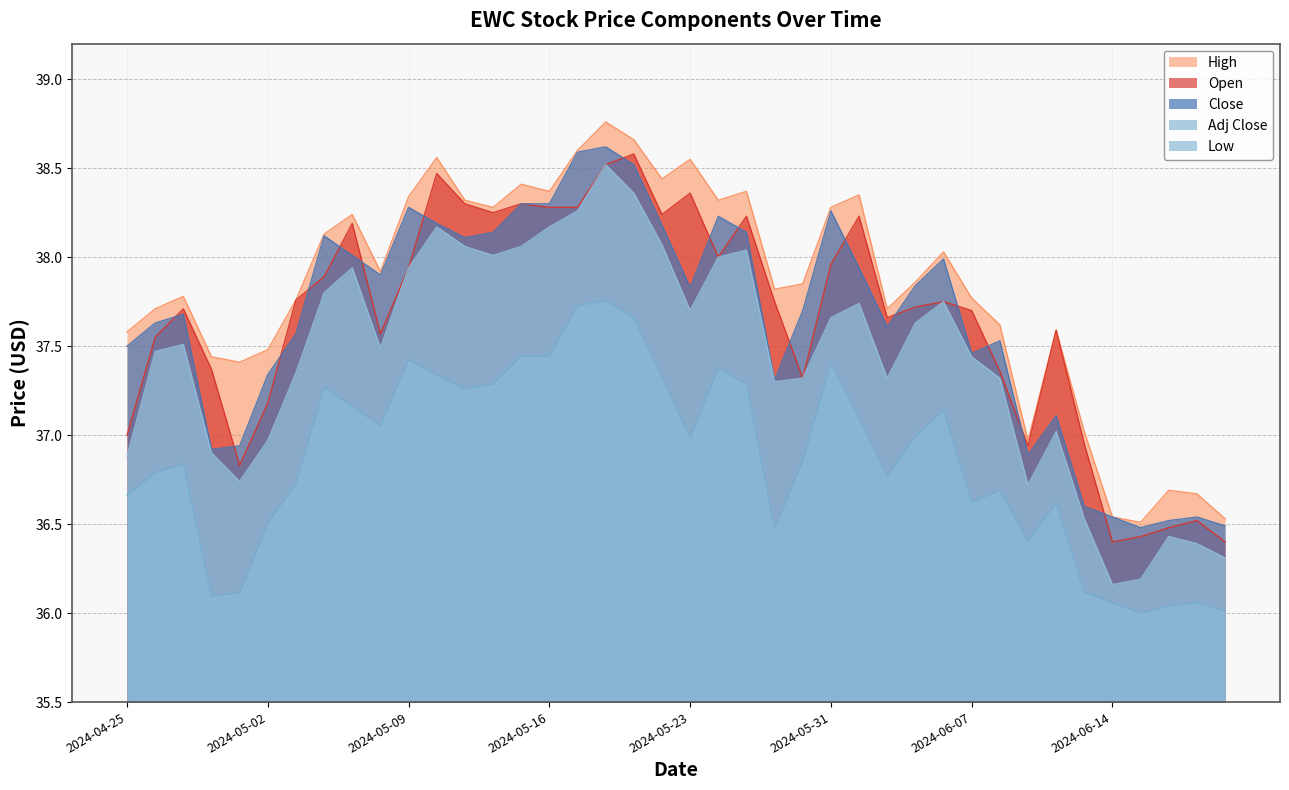

Reading left to right, what are all the values shown in this chart?

Open: 37.0	37.5	37.7	37.4	36.8	37.2	37.8	37.9	38.2	37.6	37.9	38.5	38.3	38.2	38.3	38.3	38.3	38.5	38.6	38.2	38.4	38.0	38.2	37.8	37.3	38.0	38.2	37.7	37.7	37.8	37.7	37.4	36.9	37.6	37.0	36.4	36.4	36.5	36.5	36.4
High: 37.6	37.7	37.8	37.4	37.4	37.5	37.8	38.1	38.2	37.9	38.3	38.6	38.3	38.3	38.4	38.4	38.6	38.8	38.7	38.4	38.5	38.3	38.4	37.8	37.8	38.3	38.3	37.7	37.9	38.0	37.8	37.6	37.0	37.6	37.0	36.5	36.5	36.7	36.7	36.5
Low: 36.9	37.5	37.5	36.9	36.7	37.0	37.3	37.8	37.9	37.5	37.9	38.2	38.1	38.0	38.1	38.2	38.3	38.5	38.4	38.1	37.7	38.0	38.0	37.3	37.3	37.7	37.7	37.3	37.6	37.8	37.4	37.3	36.7	37.0	36.5	36.2	36.2	36.4	36.4	36.3
Close: 37.5	37.6	37.7	36.9	36.9	37.3	37.6	38.1	38.0	37.9	38.3	38.2	38.1	38.1	38.3	38.3	38.6	38.6	38.5	38.2	37.8	38.2	38.1	37.3	37.7	38.3	37.9	37.6	37.8	38.0	37.5	37.5	36.9	37.1	36.6	36.5	36.5	36.5	36.5	36.5
Adj Close: 36.7	36.8	36.8	36.1	36.1	36.5	36.7	37.3	37.2	37.1	37.4	37.3	37.3	37.3	37.4	37.4	37.7	37.8	37.7	37.3	37.0	37.4	37.3	36.5	36.9	37.4	37.1	36.8	37.0	37.1	36.6	36.7	36.4	36.6	36.1	36.1	36.0	36.0	36.1	36.0